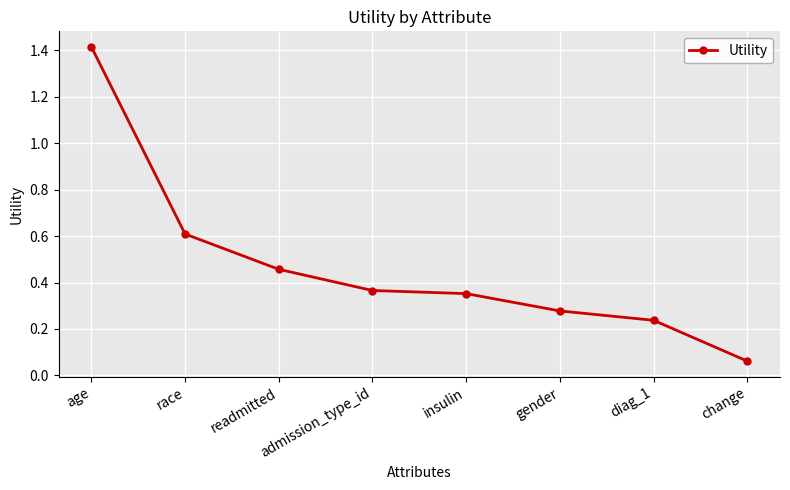

The chart shows a value of 0.2 at insulin. True or false?

False